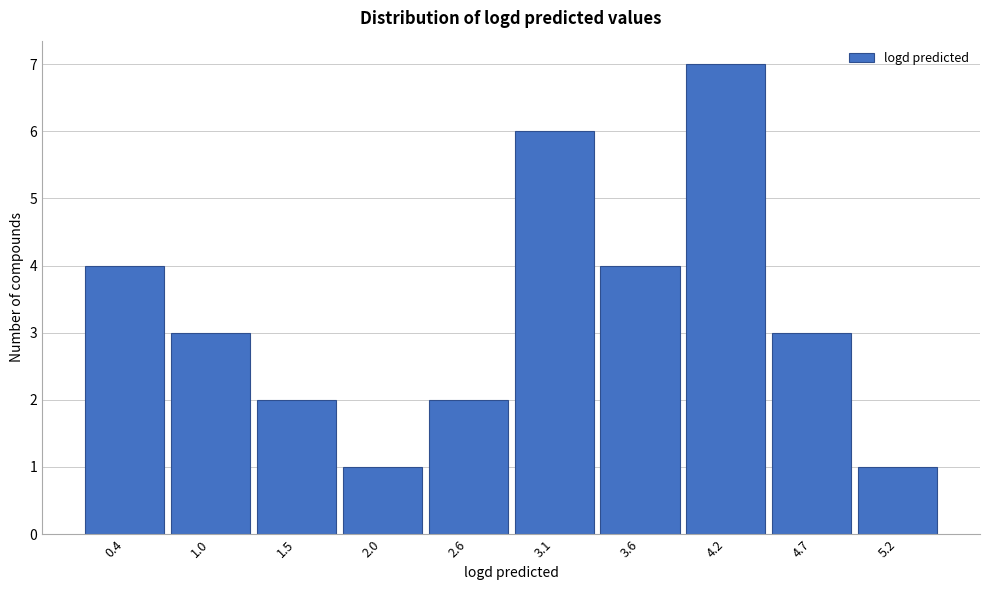

Reading left to right, transcribe all the data shown in this chart.

0.4=4	1.0=3	1.5=2	2.0=1	2.6=2	3.1=6	3.6=4	4.2=7	4.7=3	5.2=1